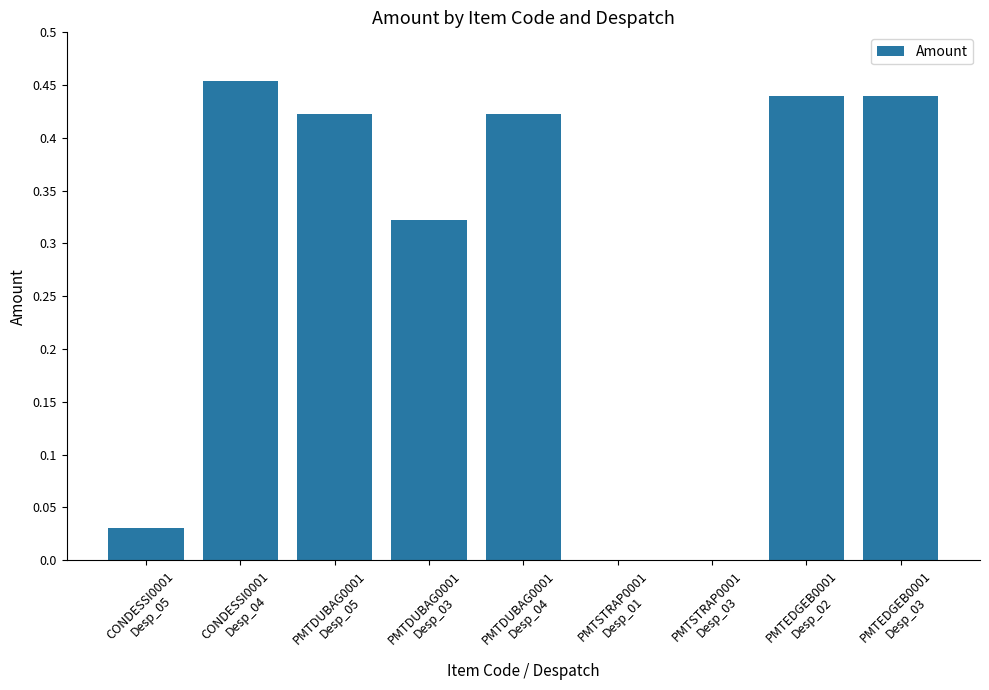

Count the number of data series in this chart.

1